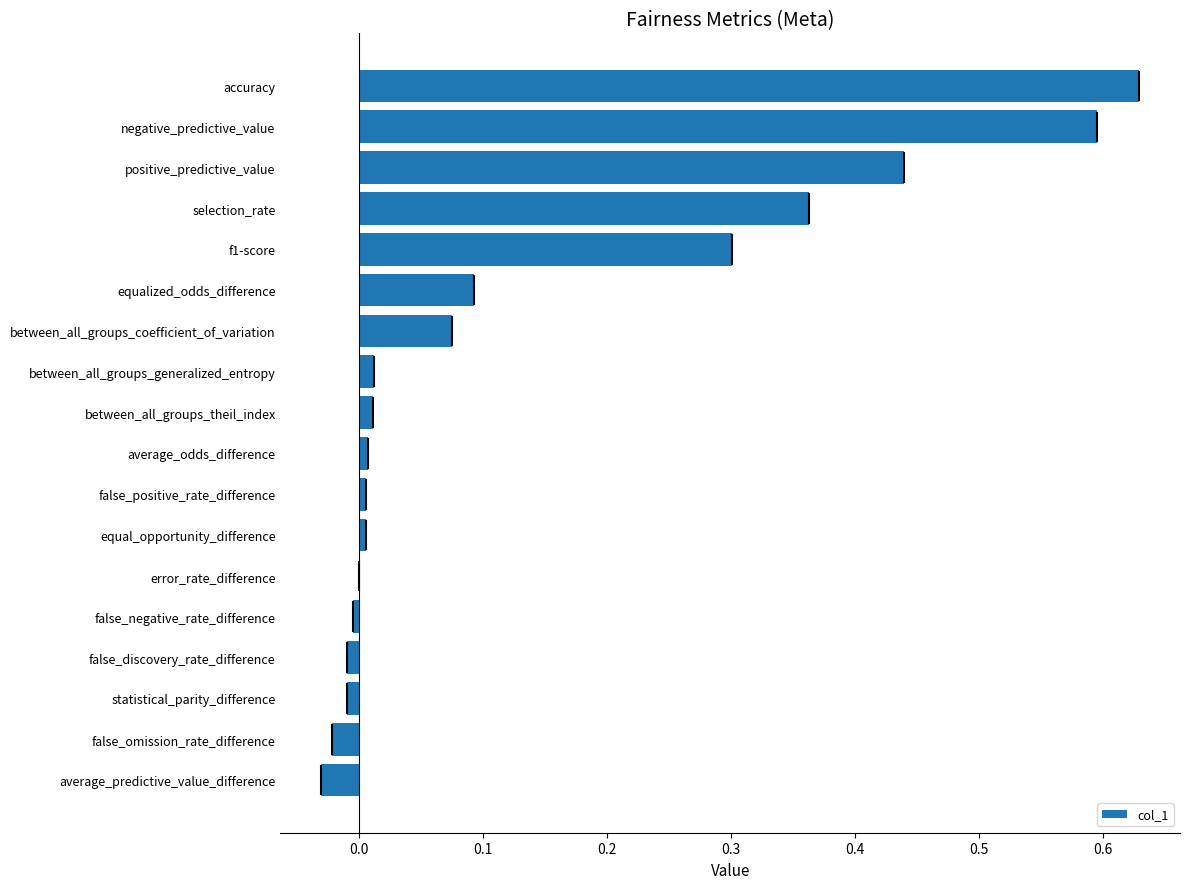

How many categories are shown in the chart?

18